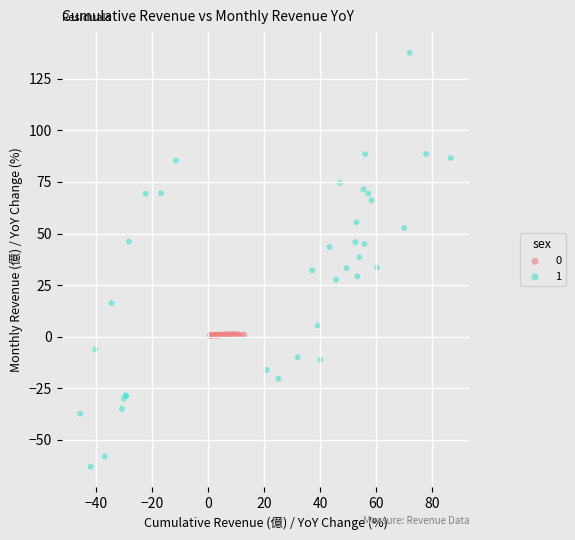

Which series contains the lowest Y value?

1